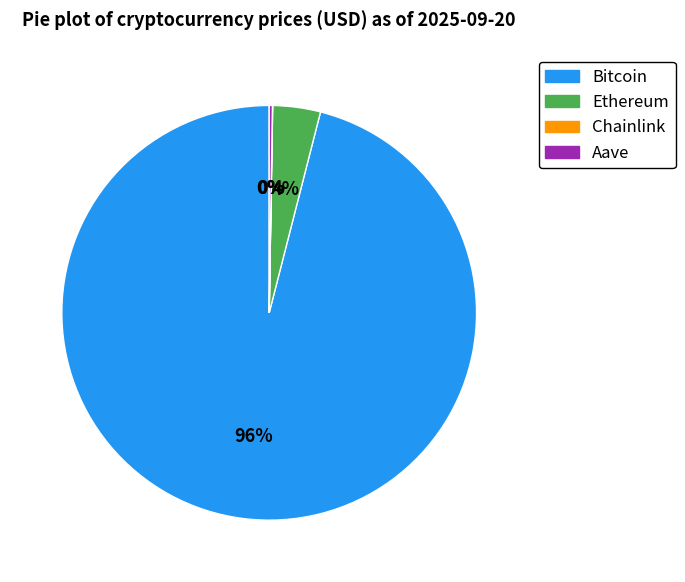

Is Ethereum the majority of the pie?

No